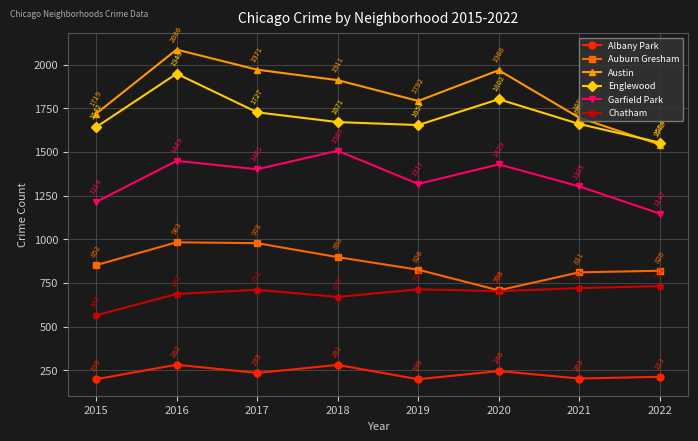

What is the spread (max minus min) of values at 2015?

1520